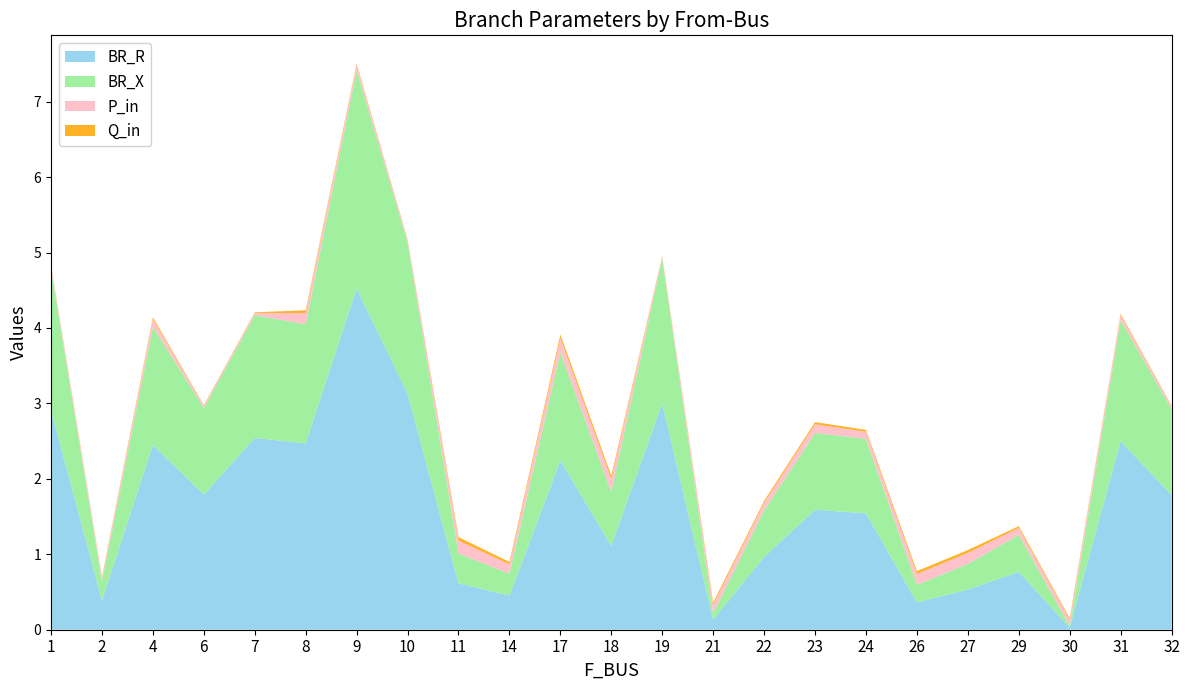

Reading left to right, what are all the values shown in this chart?

BR_R: 1=2.9	2=0.4	4=2.4	6=1.8	7=2.5	8=2.5	9=4.5	10=3.1	11=0.6	14=0.5	17=2.2	18=1.1	19=3.0	21=0.1	22=1.0	23=1.6	24=1.5	26=0.4	27=0.5	29=0.8	30=0.0	31=2.5	32=1.8
BR_X: 1=1.9	2=0.2	4=1.6	6=1.1	7=1.6	8=1.6	9=2.9	10=2.0	11=0.4	14=0.3	17=1.4	18=0.7	19=1.9	21=0.1	22=0.6	23=1.0	24=1.0	26=0.2	27=0.3	29=0.5	30=0.0	31=1.6	32=1.1
P_in: 1=0.0	2=0.0	4=0.1	6=0.0	7=0.0	8=0.1	9=0.1	10=0.0	11=0.2	14=0.1	17=0.2	18=0.2	19=0.0	21=0.1	22=0.1	23=0.1	24=0.1	26=0.1	27=0.1	29=0.1	30=0.1	31=0.1	32=0.0
Q_in: 1=0.0	2=0.0	4=0.0	6=0.0	7=0.0	8=0.0	9=0.0	10=0.0	11=0.0	14=0.0	17=0.0	18=0.0	19=0.0	21=0.0	22=0.0	23=0.0	24=0.0	26=0.0	27=0.0	29=0.0	30=0.0	31=0.0	32=0.0